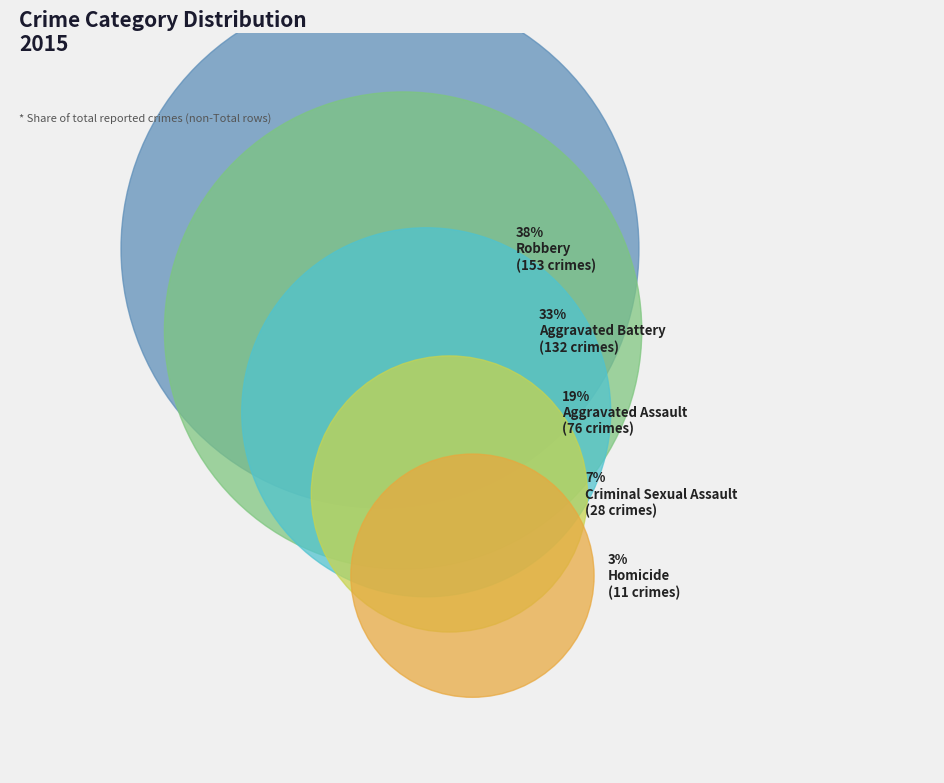

Does Aggravated Assault represent more than half of the total?

No